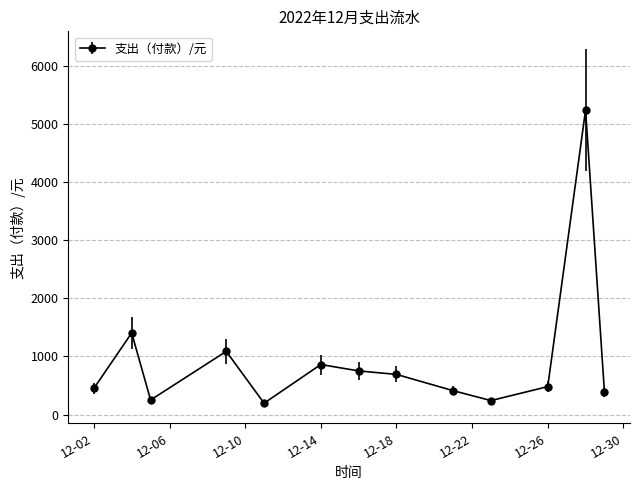

True or false: there are more than 2 points higher than both neighbors.

True